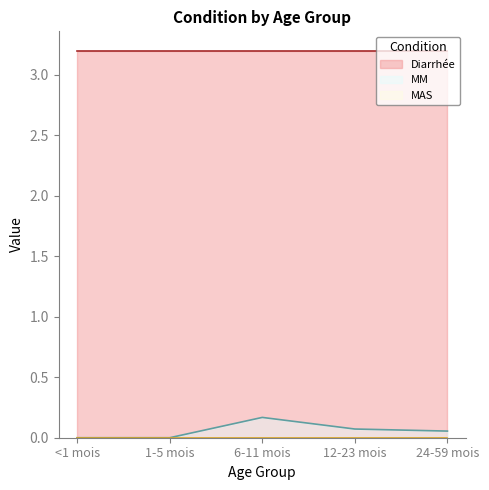

The value of MAS at 6-11 mois is 0.0. True or false?

True